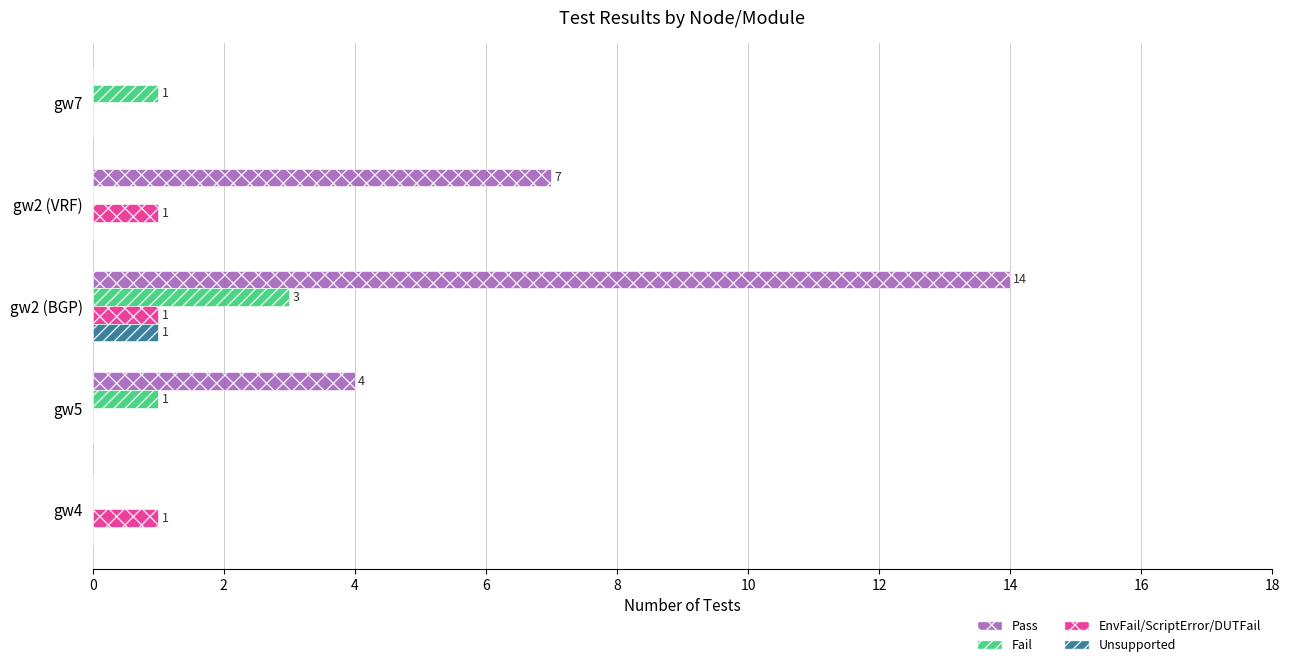

At which category does the chart reach its peak across all series?

gw2 (BGP)